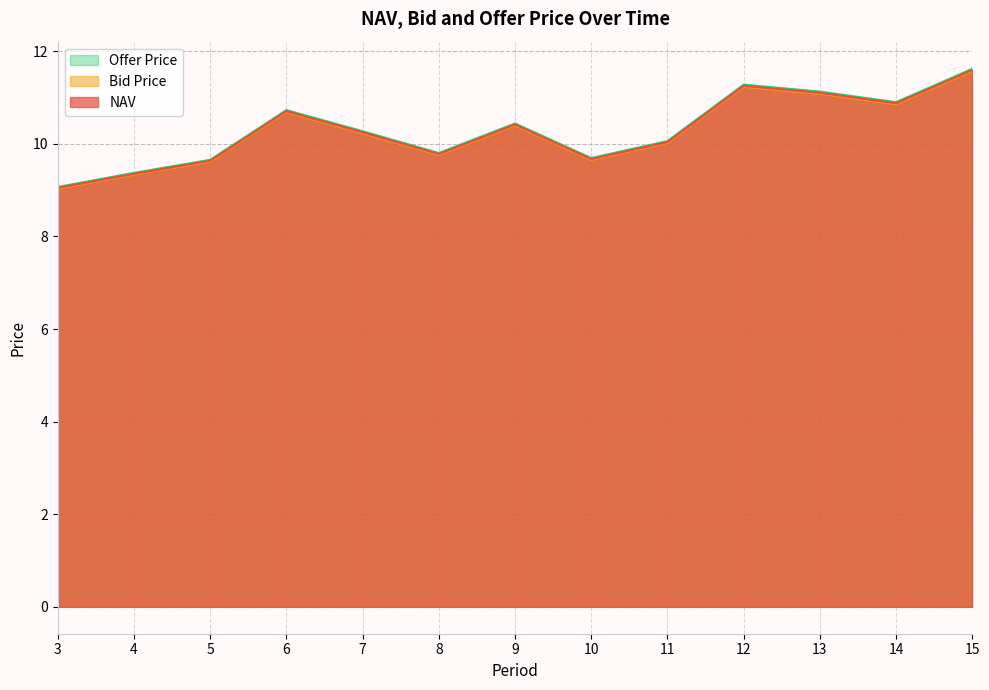

Is it true that NAV equals 10.4 at 9?

True